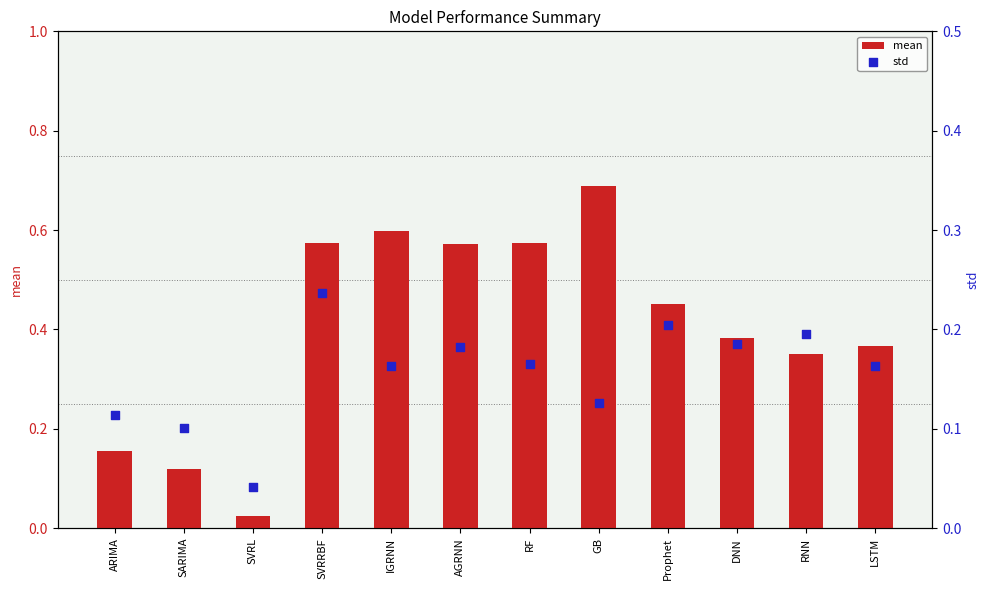

Which series has the widest spread of Y values?

mean